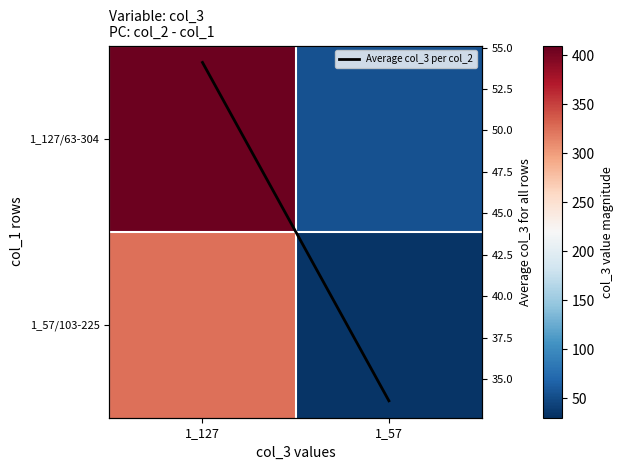

What is the difference between the 1_57/103-225 values at 1_127 and 1_57?

291.3